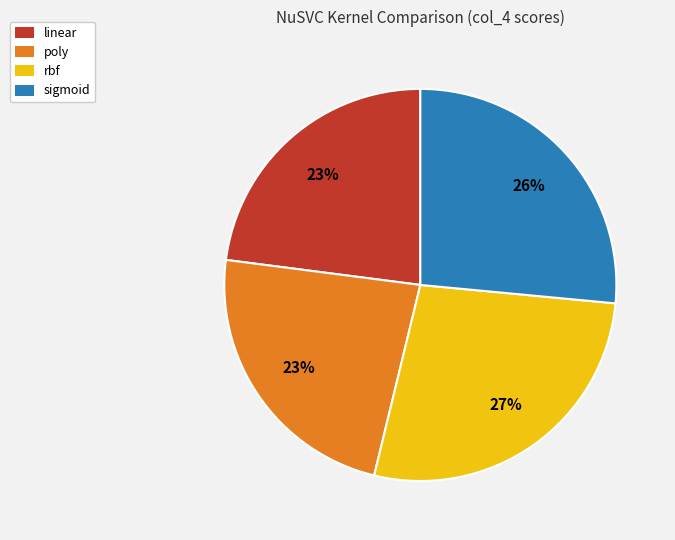

Is there any slice that represents more than half of the pie?

No